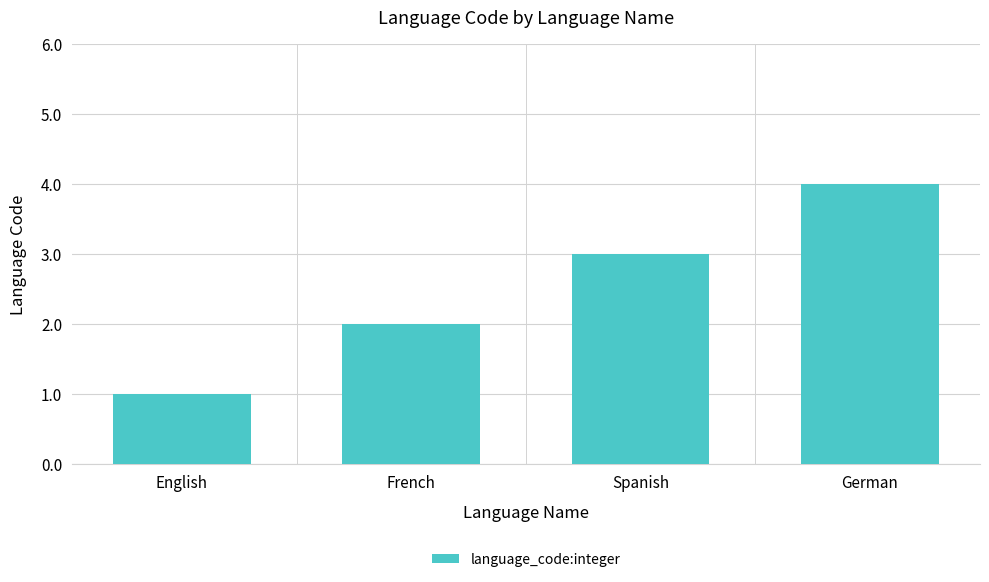

What is the change in value from English to Spanish?

+2